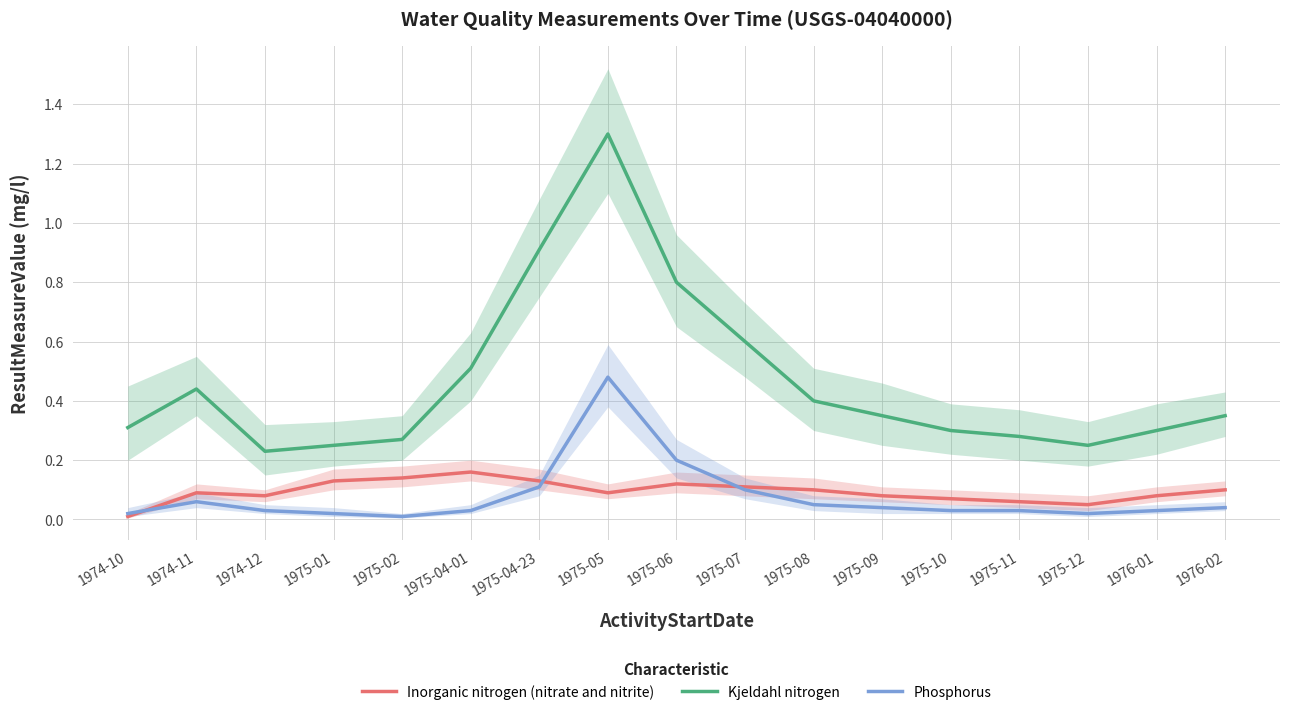

List the labels in order of Kjeldahl nitrogen value, largest first.

1975-05, 1975-04-23, 1975-06, 1975-07, 1975-04-01, 1974-11, 1975-08, 1975-09, 1976-02, 1974-10, 1975-10, 1976-01, 1975-11, 1975-02, 1975-01, 1975-12, 1974-12